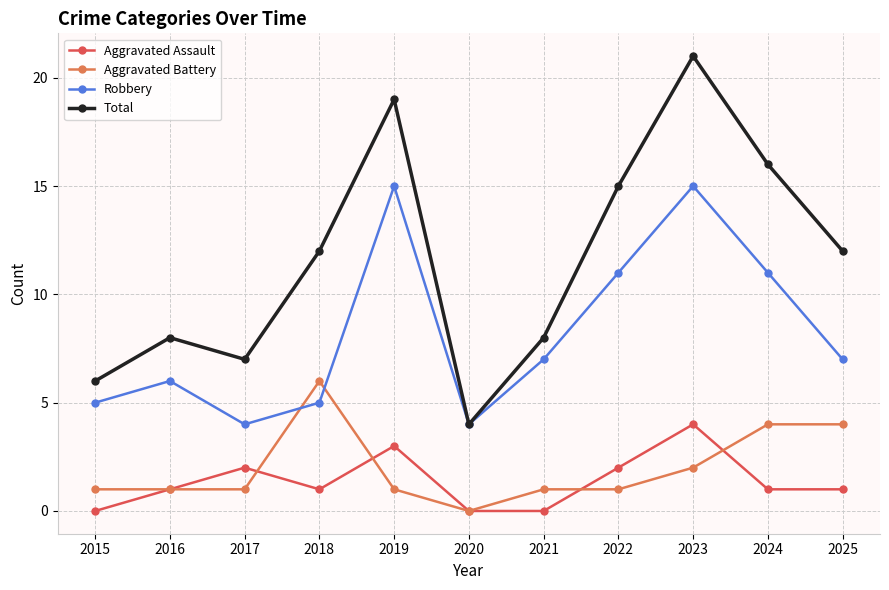

Count the number of categories in the chart.

11